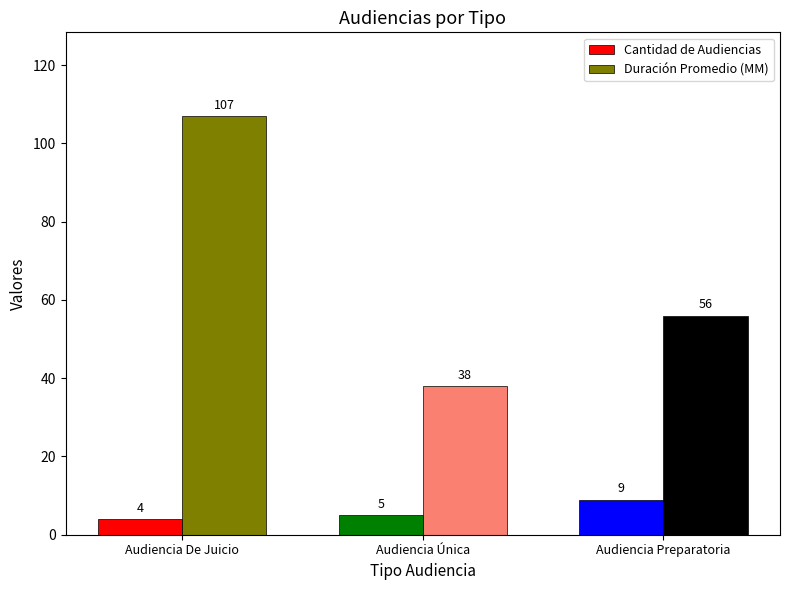

At which label is Duración Promedio (MM) closest to 72?

Audiencia Preparatoria